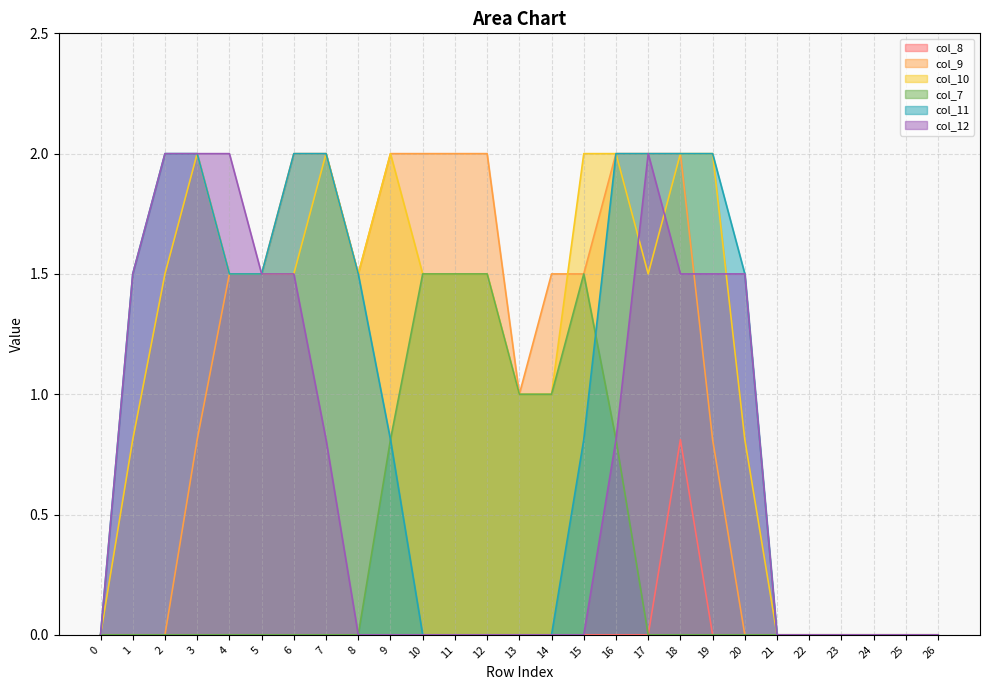

What is the sum of the col_7 values at 15 and 2?

1.5